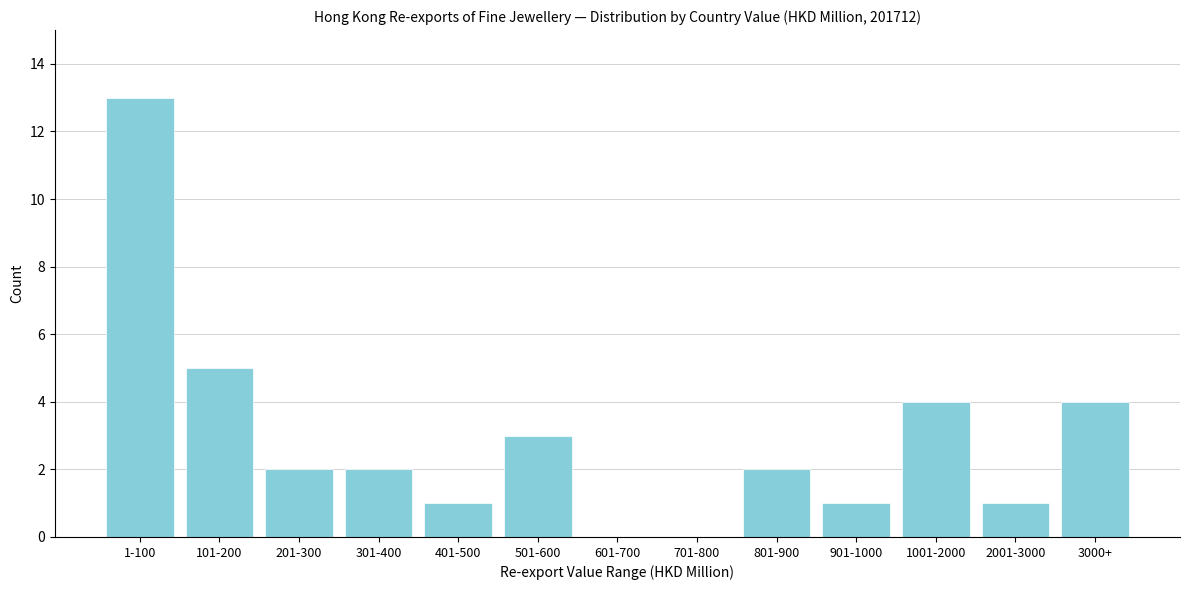

Reading right to left, extract all data points from this chart.

3000+=4	2001-3000=1	1001-2000=4	901-1000=1	801-900=2	701-800=0	601-700=0	501-600=3	401-500=1	301-400=2	201-300=2	101-200=5	1-100=13